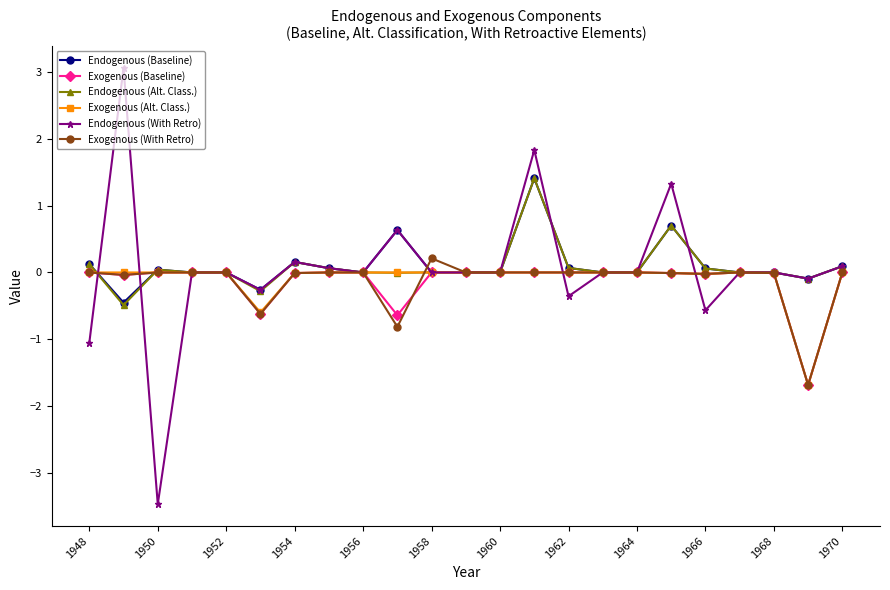

Which series has the widest spread of values?

Endogenous (With Retro)